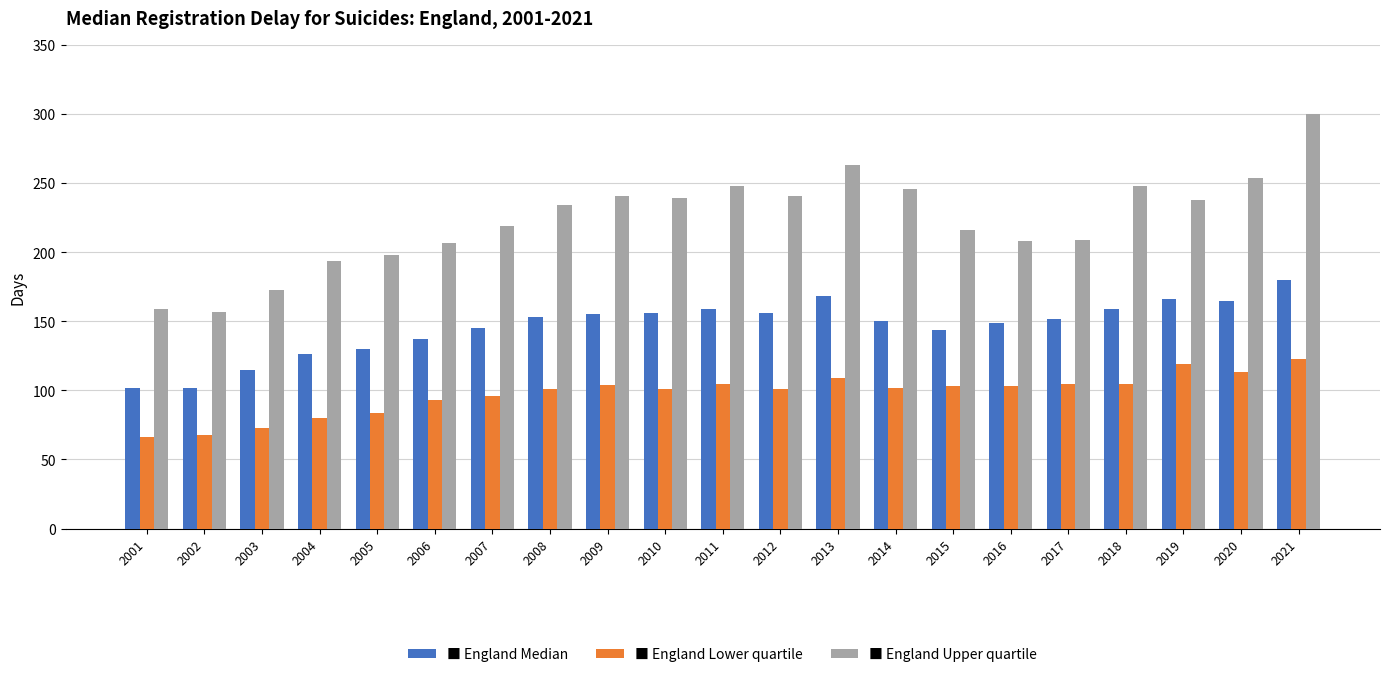

Which label corresponds to the largest value in the chart?

2021